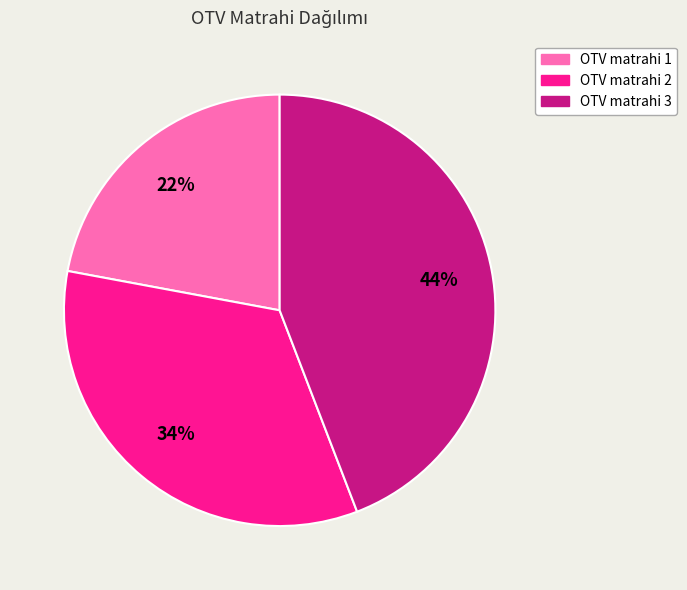

How many slices are in this pie chart?

3